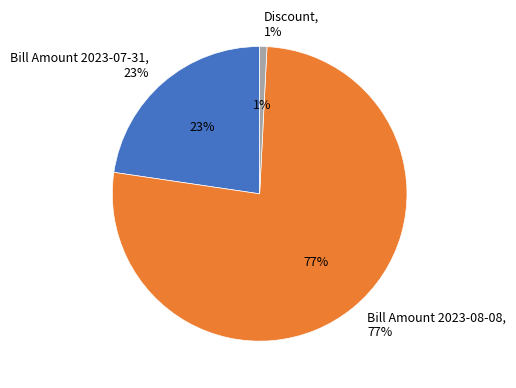

To the nearest percent, what percentage of the pie is Bill Amount 2023-08-08?

77%